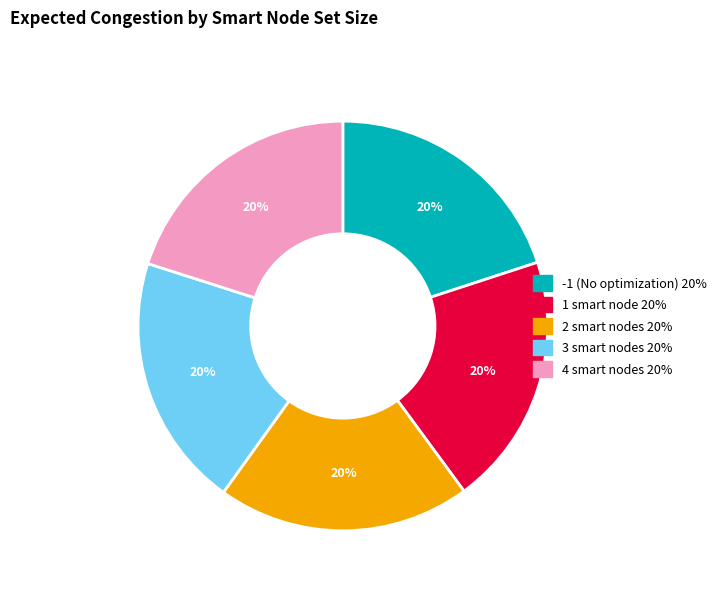

Does 4 smart nodes represent more than half of the total?

No